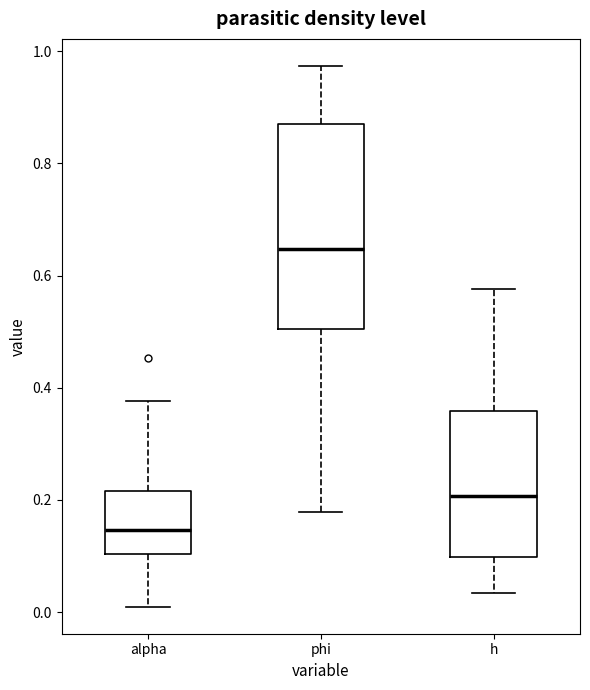

Where does the lower whisker of the box for h end on the y-axis? The values are not printed on the chart, so give them approximately, as read against the axis.

0.04